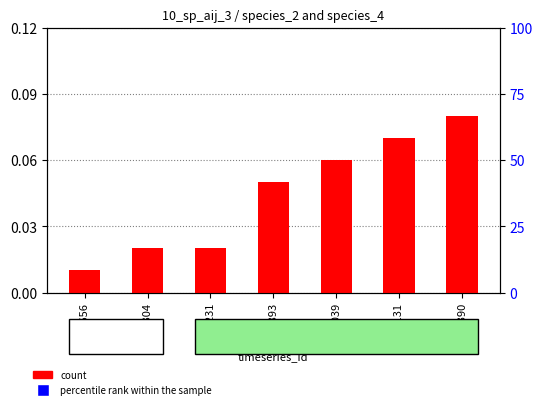

What are all the series names shown in the legend?

count, percentile rank within the sample